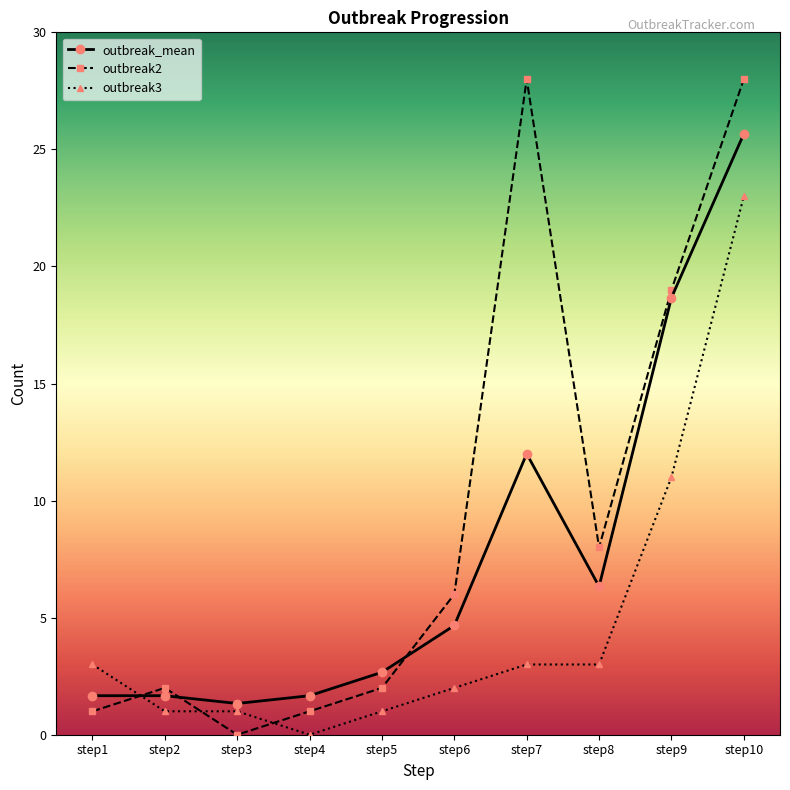

Where does the outbreak_mean series first go above 4?

step6